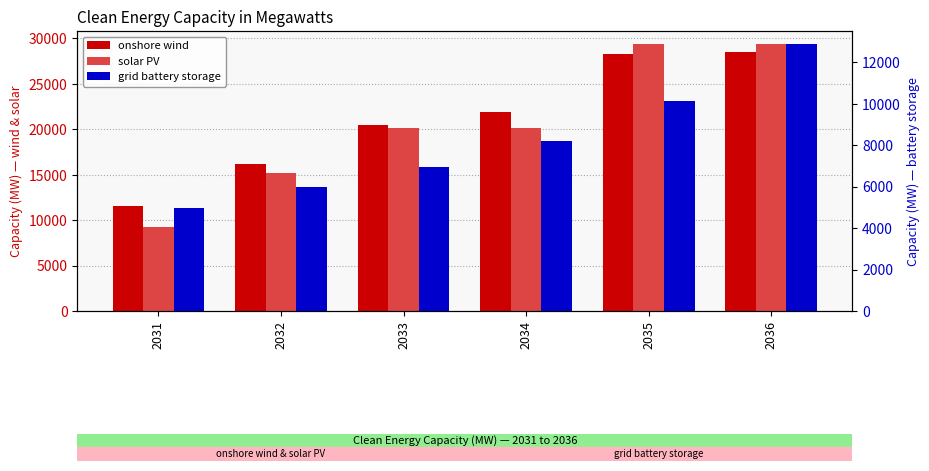

What is the value of the onshore wind bar at the 5th from the left?

28315.0